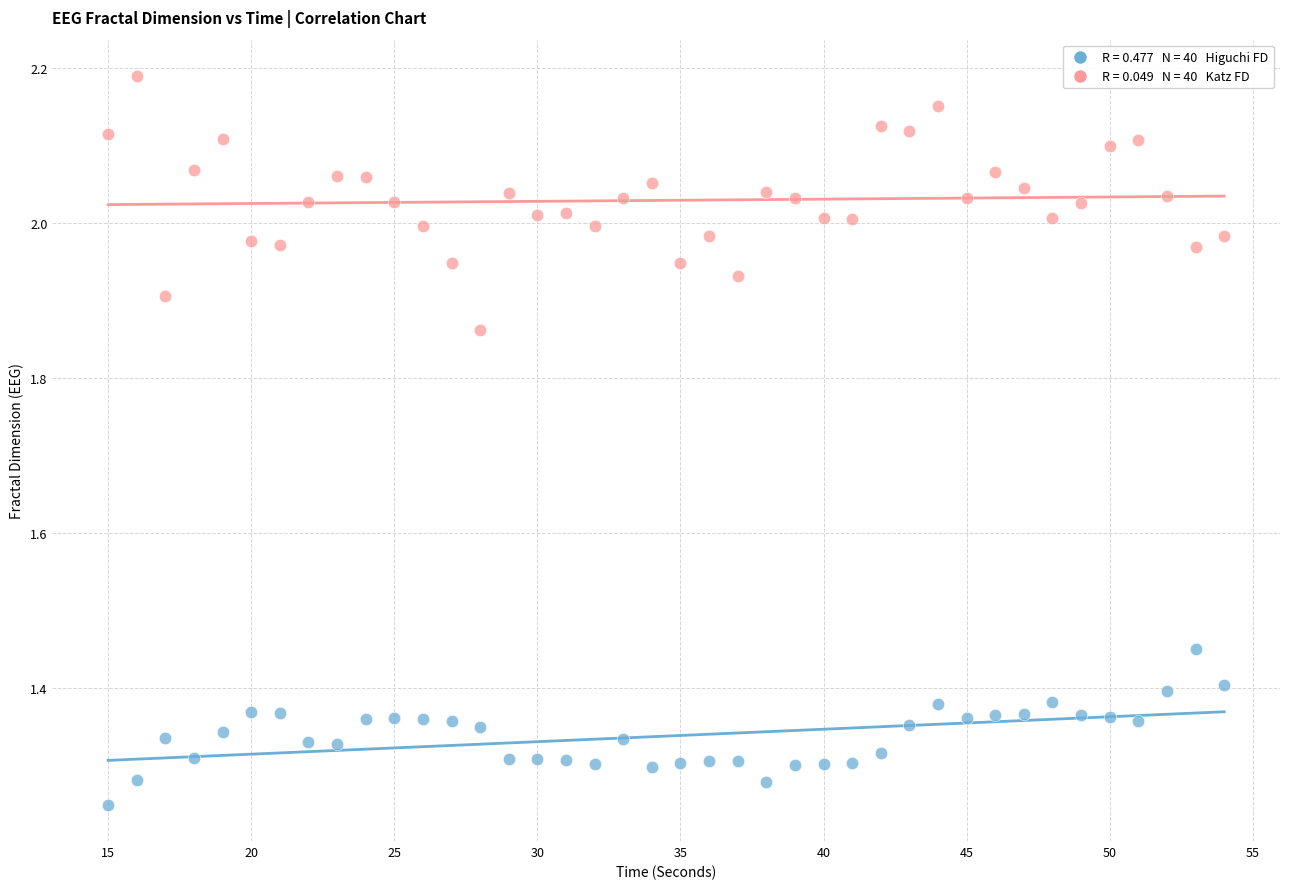

Across all data points, what is the range of Y values (max minus min)?

0.9